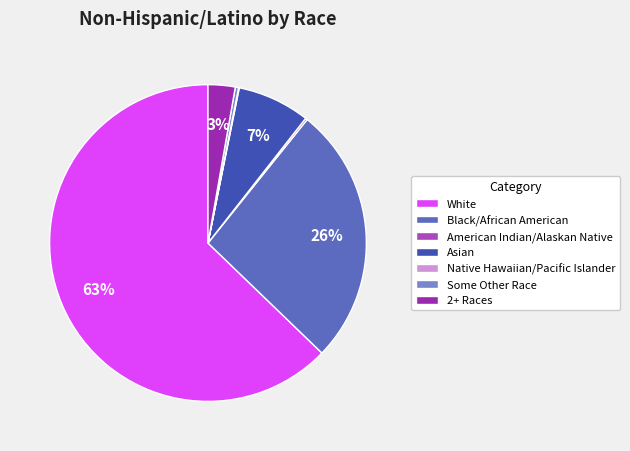

Is the sum of White and 2+ Races greater than half?

Yes